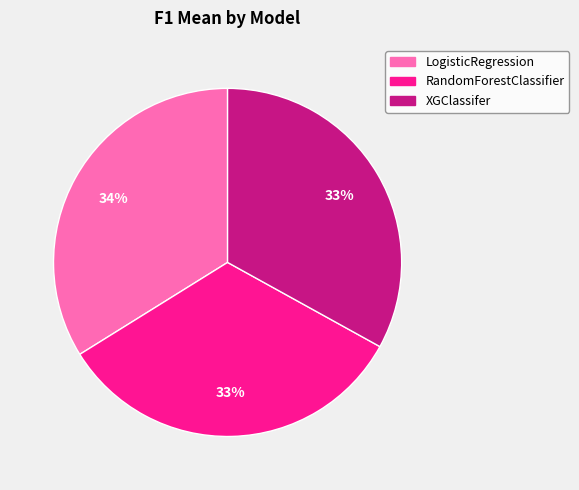

What is the largest slice in the pie chart?

LogisticRegression